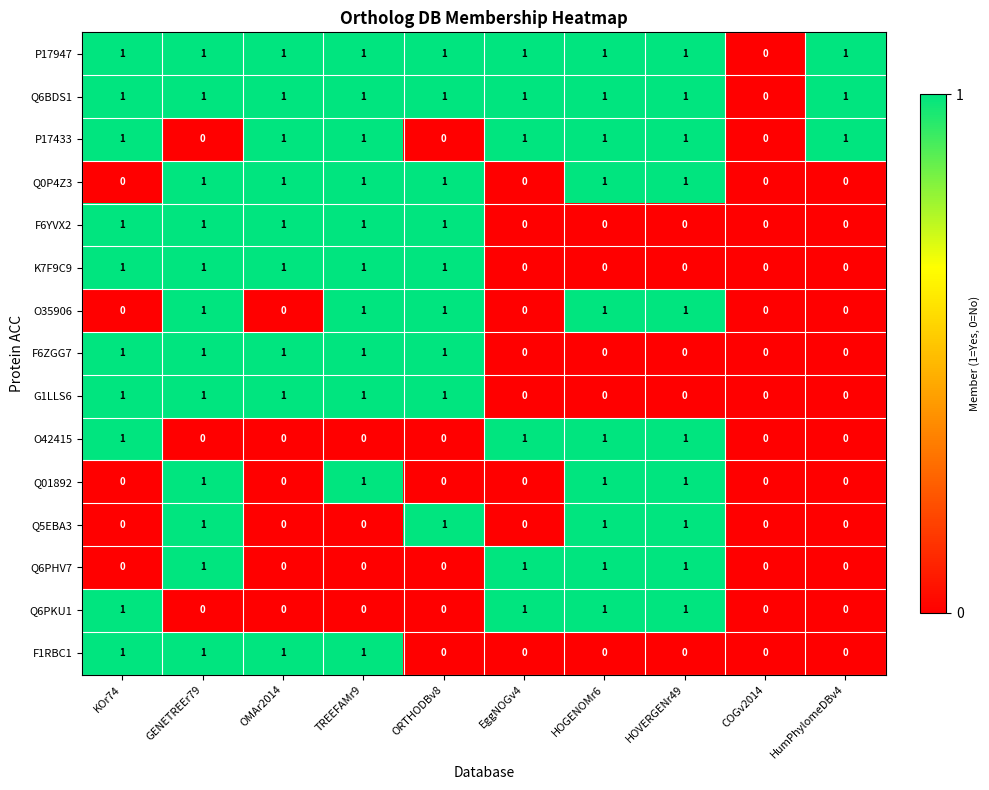

How many Q6PHV7 values are between 0 and 1?

10